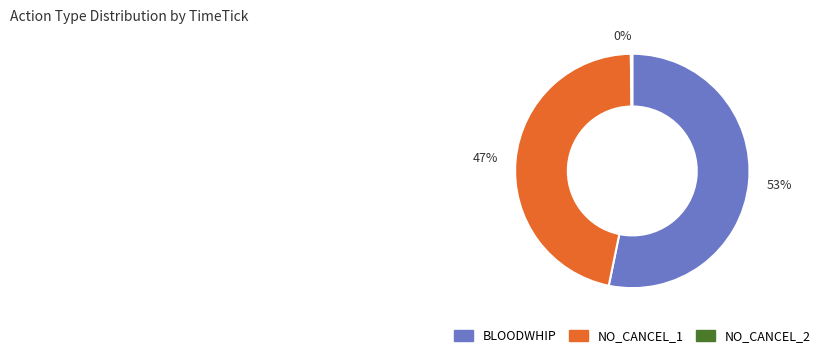

Between 47% and 53%, which is larger?

53%